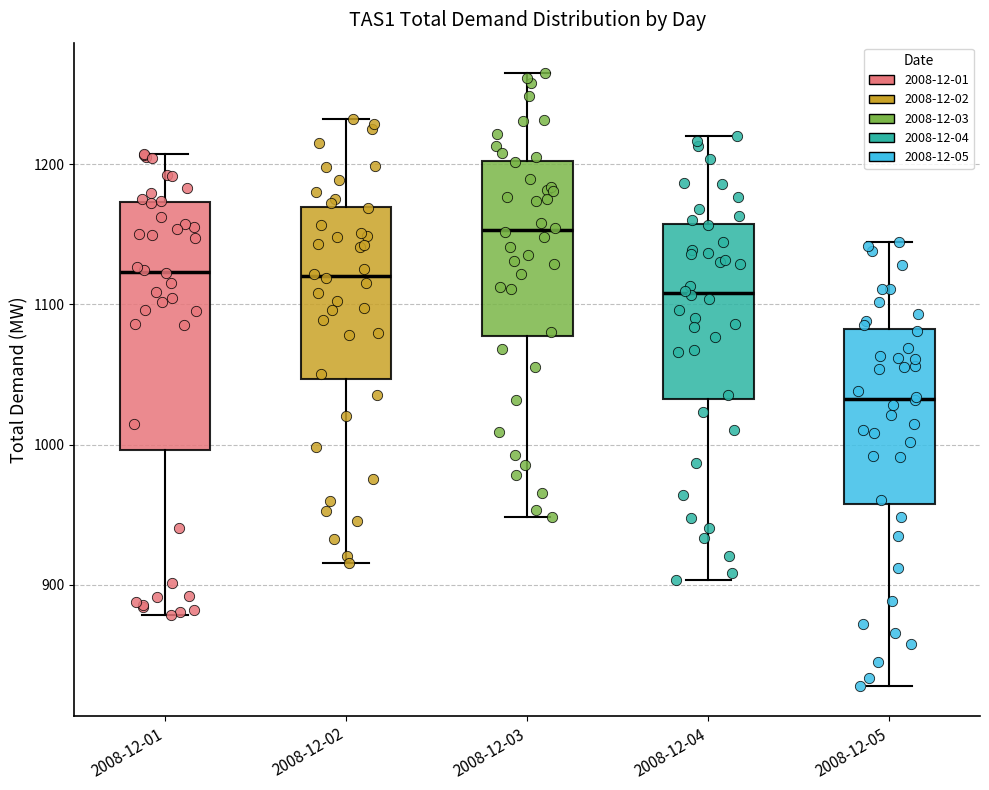

Reading left to right, read every box against the y-axis: the position of its median line, the range the box covers, and the ends of its whiskers. The values are not printed on the chart, so give them approximately, as read against the axis.

2008-12-01: median 1120, box 1000 to 1170, whiskers 880 to 1210
2008-12-02: median 1120, box 1050 to 1170, whiskers 920 to 1230
2008-12-03: median 1150, box 1080 to 1200, whiskers 950 to 1270
2008-12-04: median 1110, box 1030 to 1160, whiskers 900 to 1220
2008-12-05: median 1030, box 960 to 1080, whiskers 830 to 1140